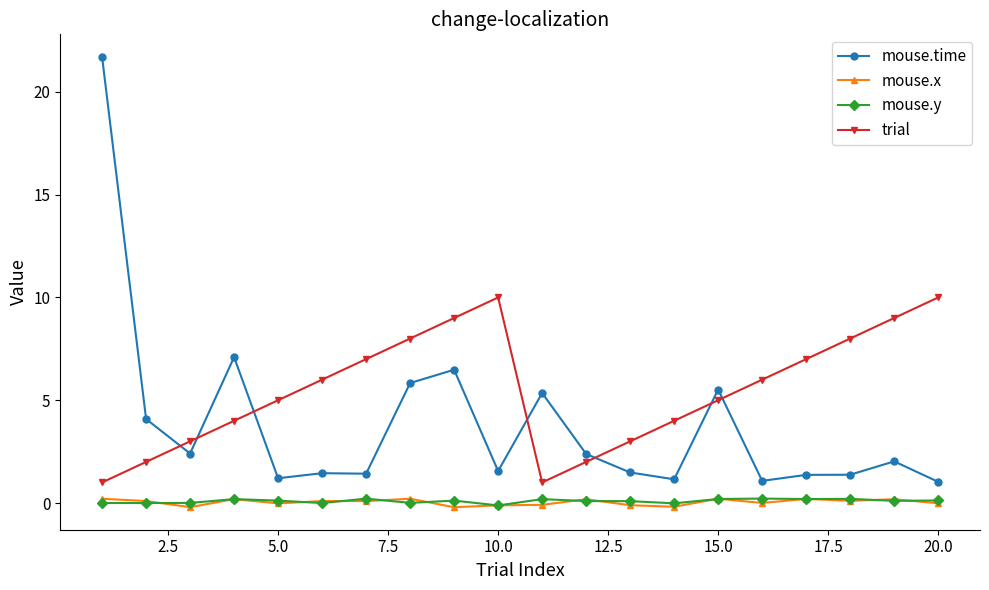

Does the chart have visible grid lines?

No